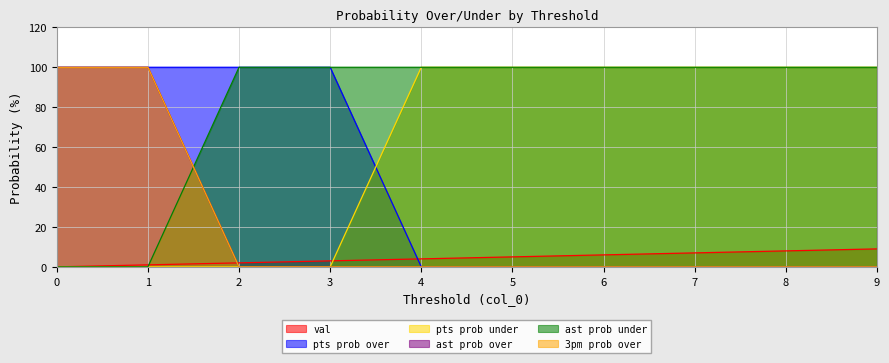

Which series has the largest total across all categories?

ast prob under